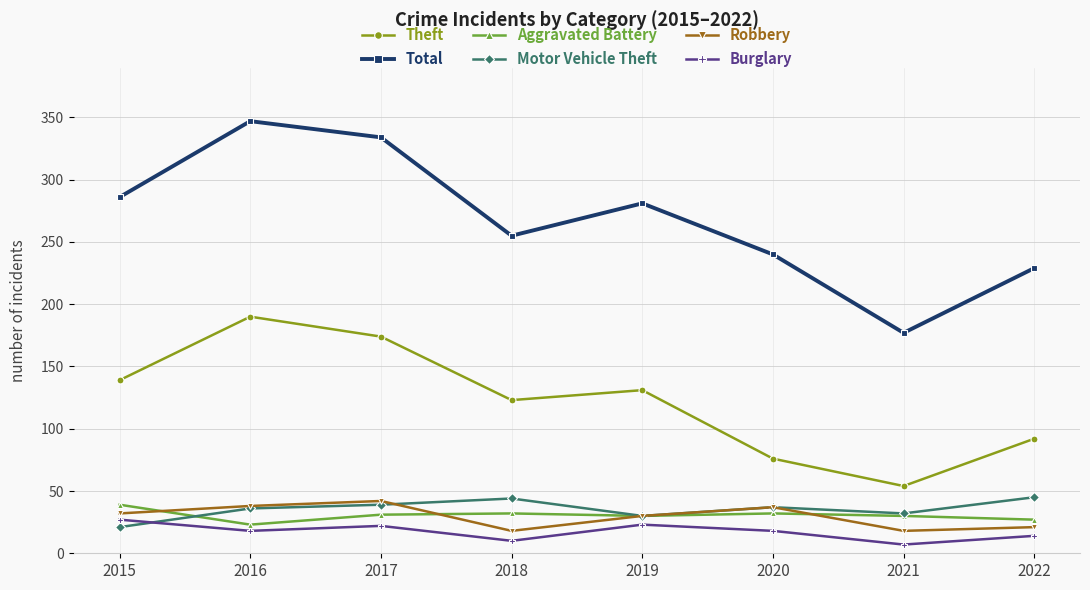

True or false: Theft and Motor Vehicle Theft intersect in this chart.

False